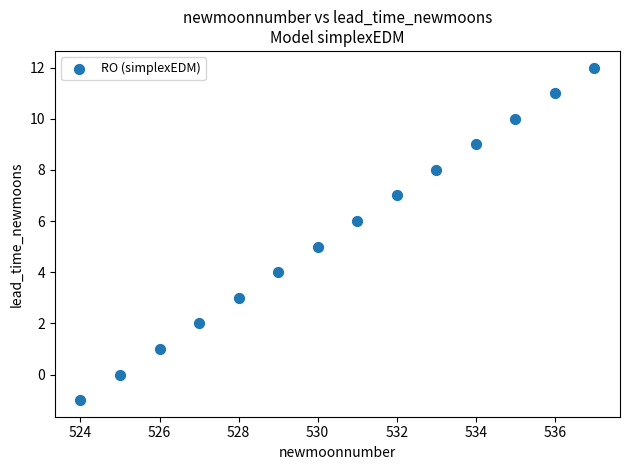

What is the range of Y values (max minus min)?

13